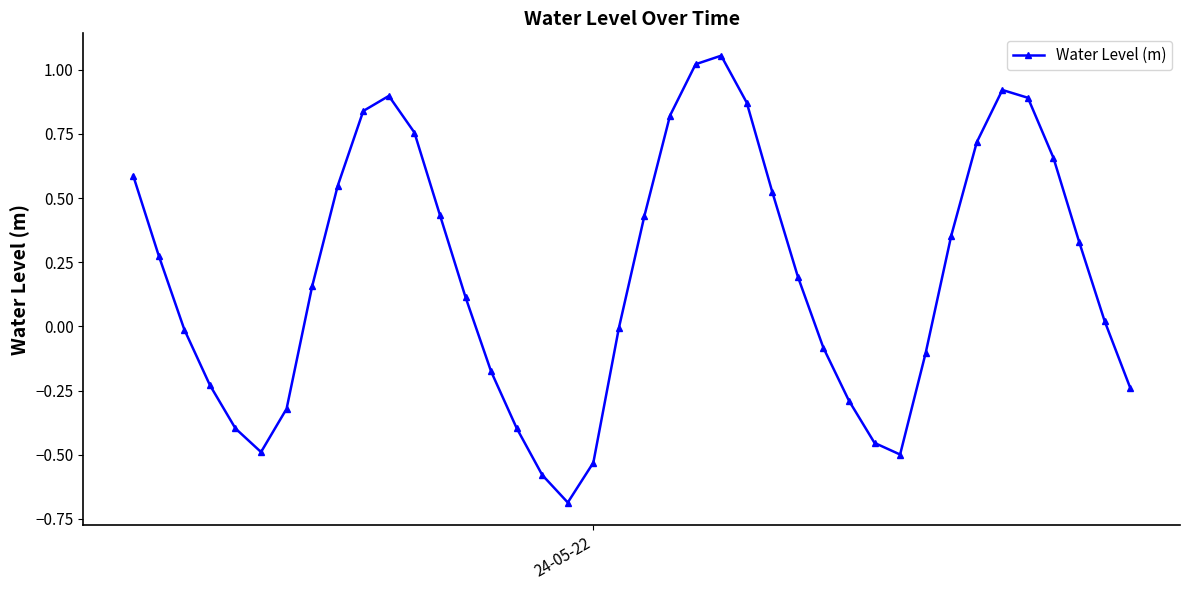

How many points are higher than both their immediate neighbors (excluding endpoints)?

3